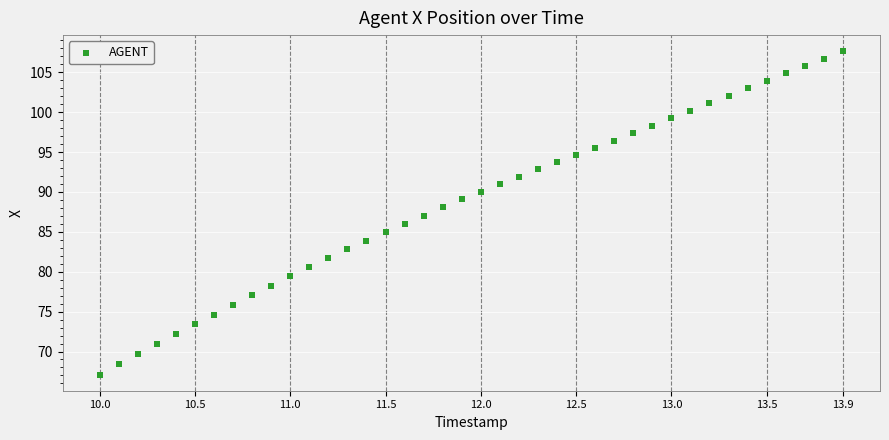

What is the range of Y values (max minus min)?

40.5